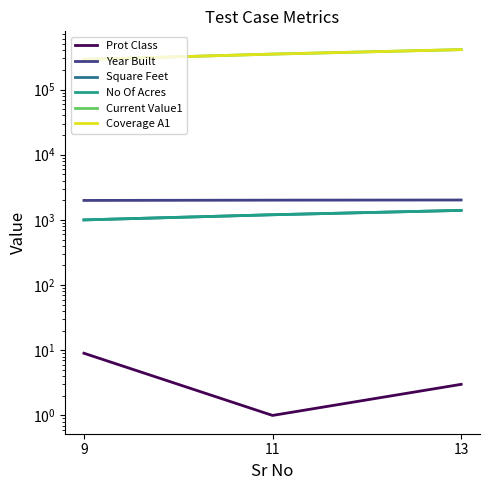

List the series in order of their peak value, lowest first.

Prot Class, Square Feet, No Of Acres, Year Built, Current Value1, Coverage A1